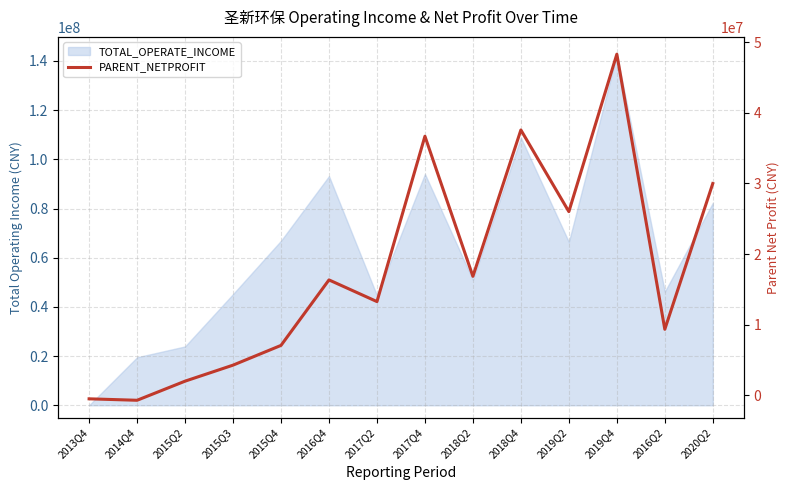

Which has a higher value, 2017Q2 or 2015Q2?

2017Q2